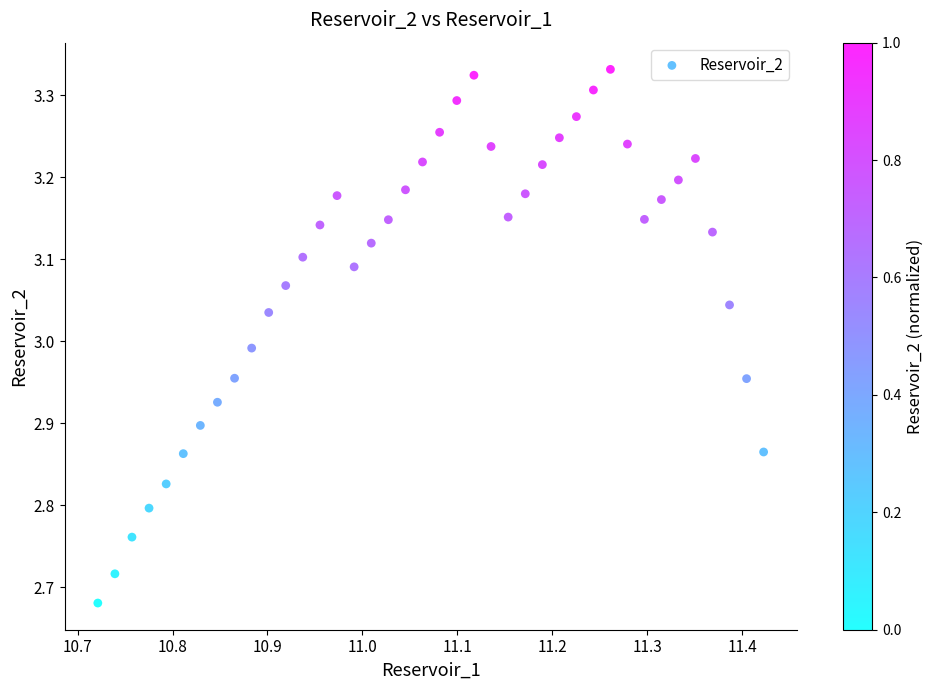

What is the range of X values (max minus min)?

0.7